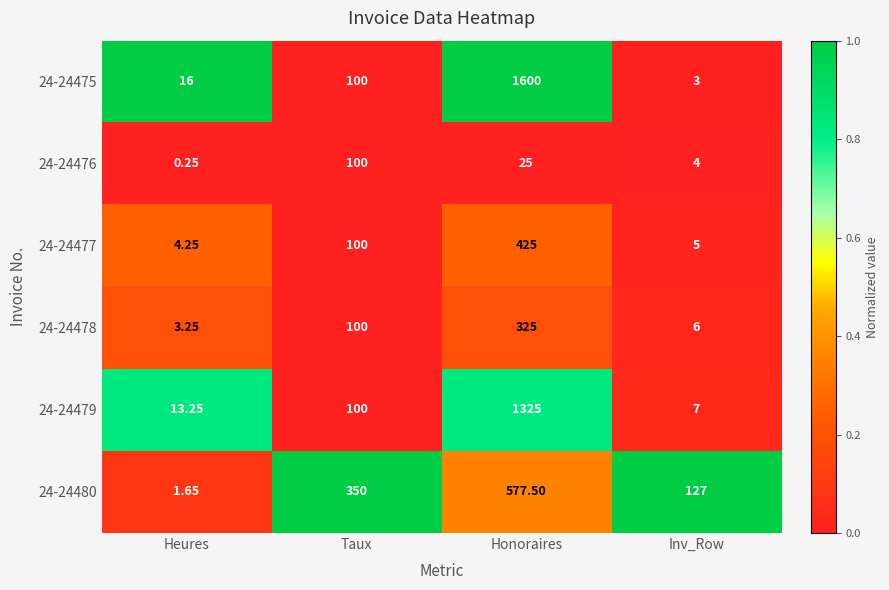

At which category does the chart reach its peak across all series?

Honoraires